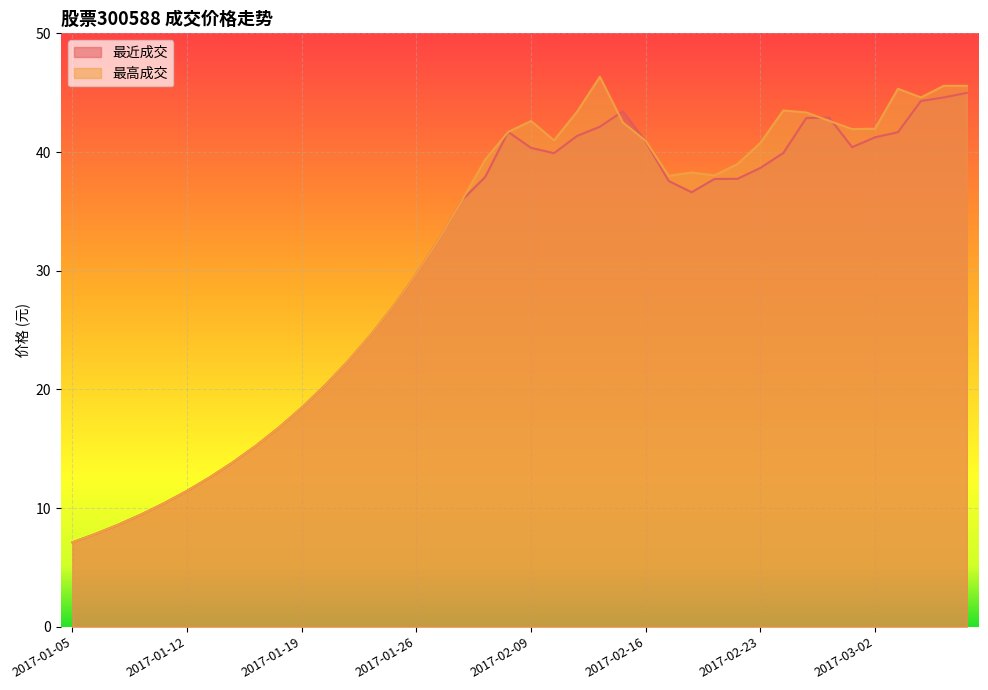

Does the chart display data point markers on the line(s)?

No